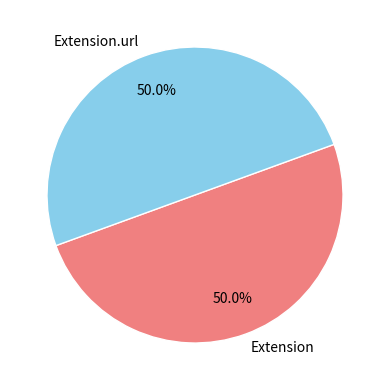

What is the ratio of the value at Extension.url to the value at Extension?

1.0